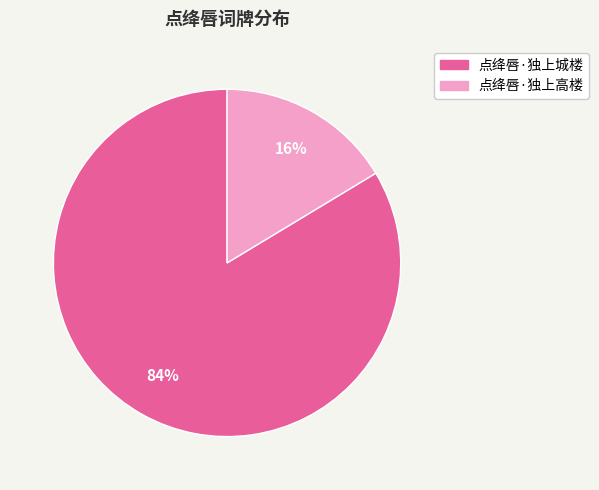

Which has a higher value, 点绛唇·独上高楼 or 点绛唇·独上城楼?

点绛唇·独上城楼